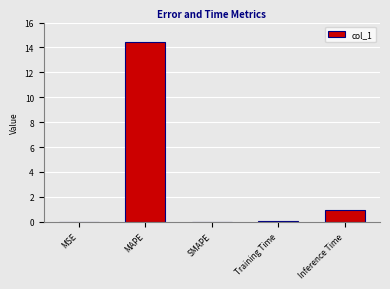

What is the sum of all values?

15.5